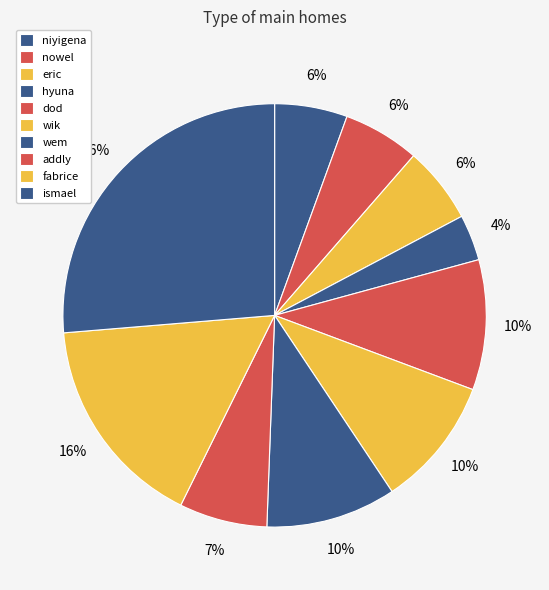

The niyigena slice represents 15% of the pie. True or false?

False